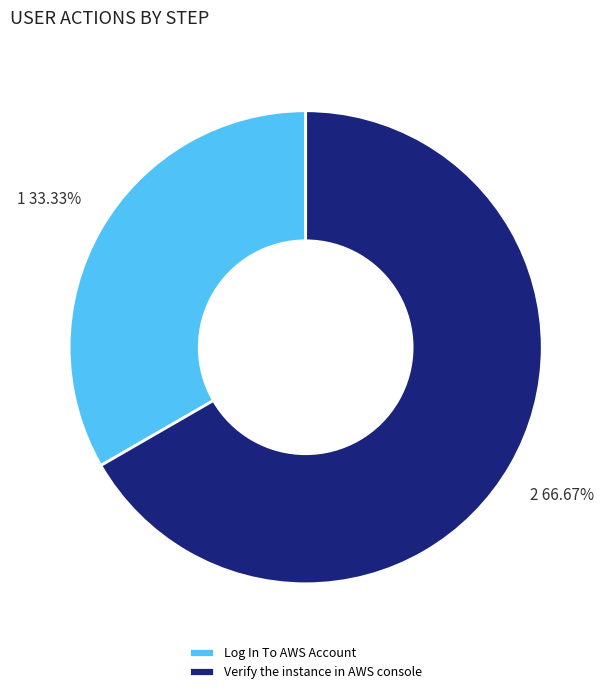

What percentage is the Log In To AWS Account slice, to the nearest percent?

33%